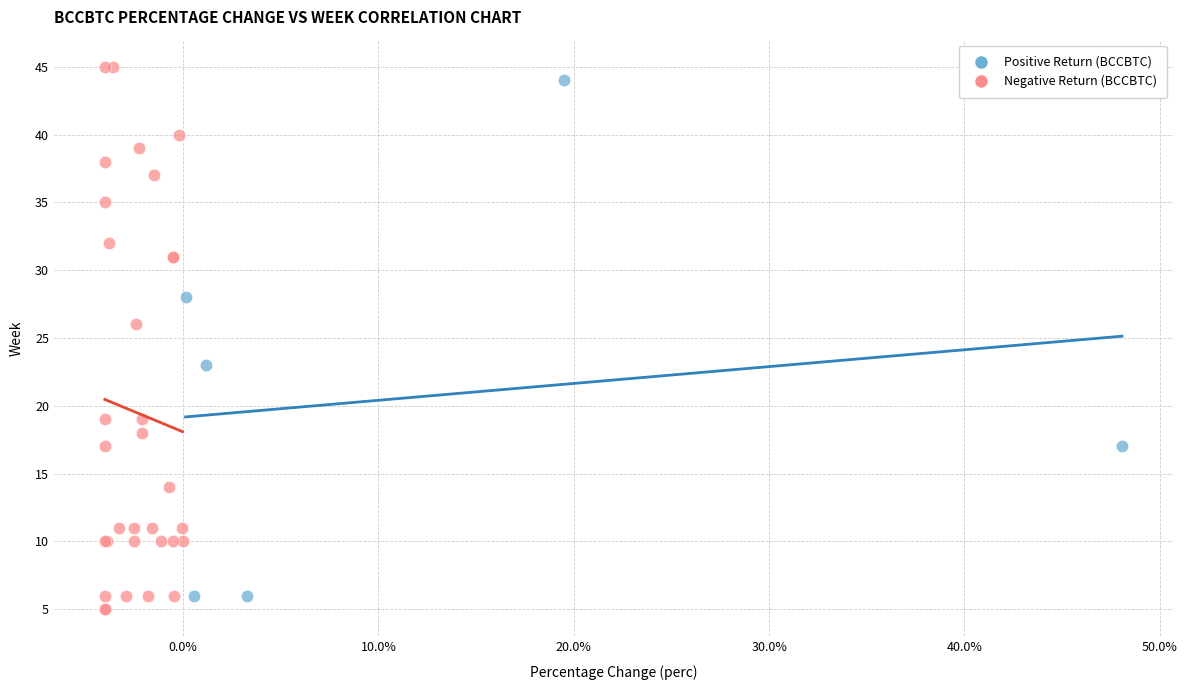

What are all the series names shown in the legend?

Positive Return (BCCBTC), Negative Return (BCCBTC)